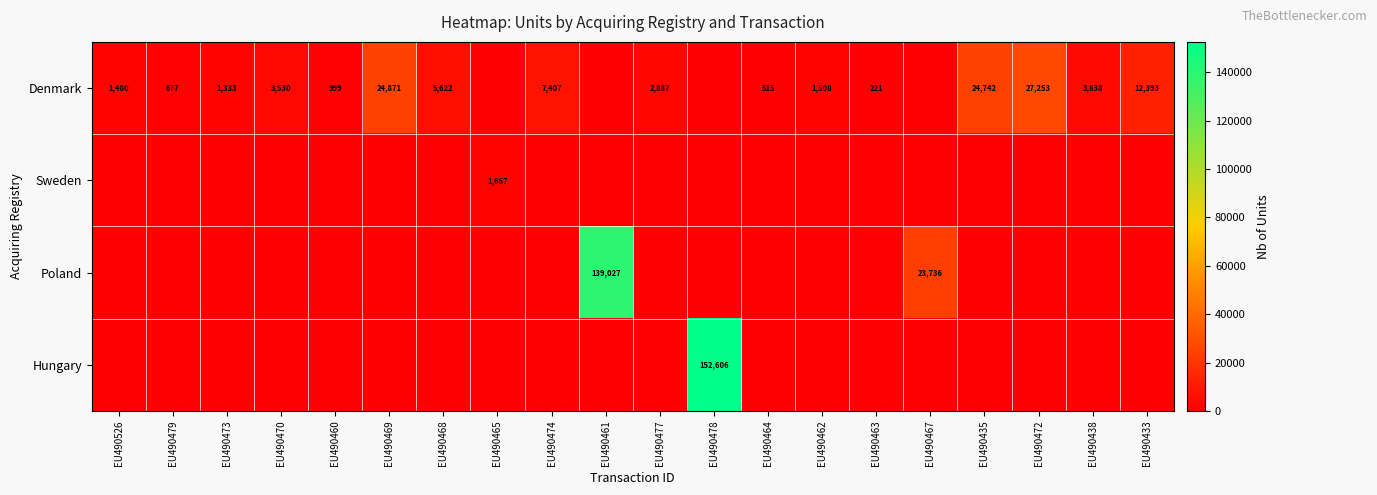

What is the sum of the Denmark values at EU490438 and EU490526?

5318